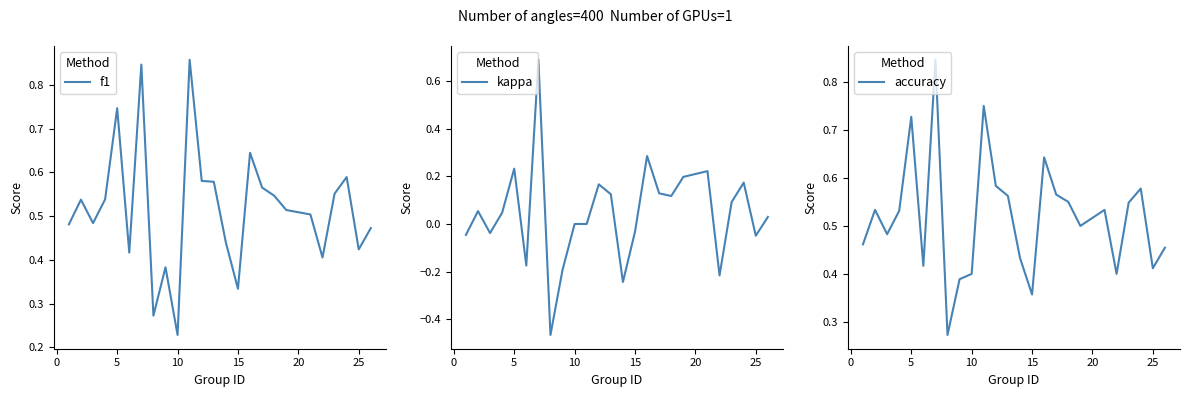

At which label is f1 closest to 0?

10